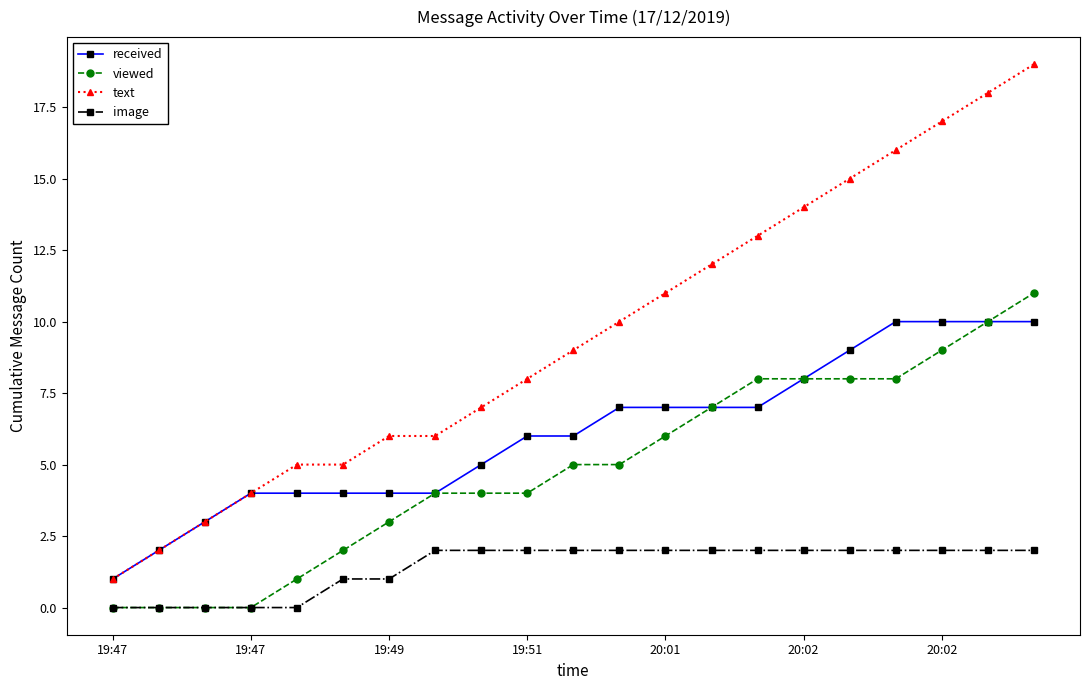

True or false: text and image cross at least once.

False